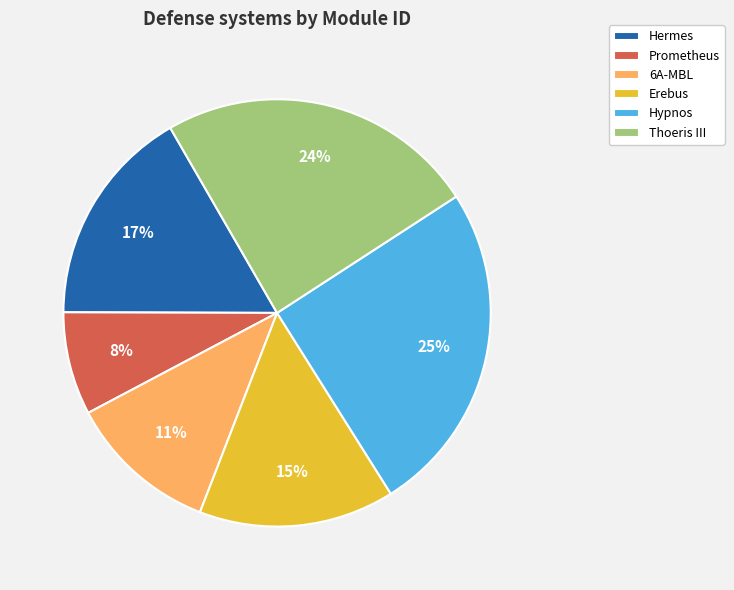

How many slices are in this pie chart?

6